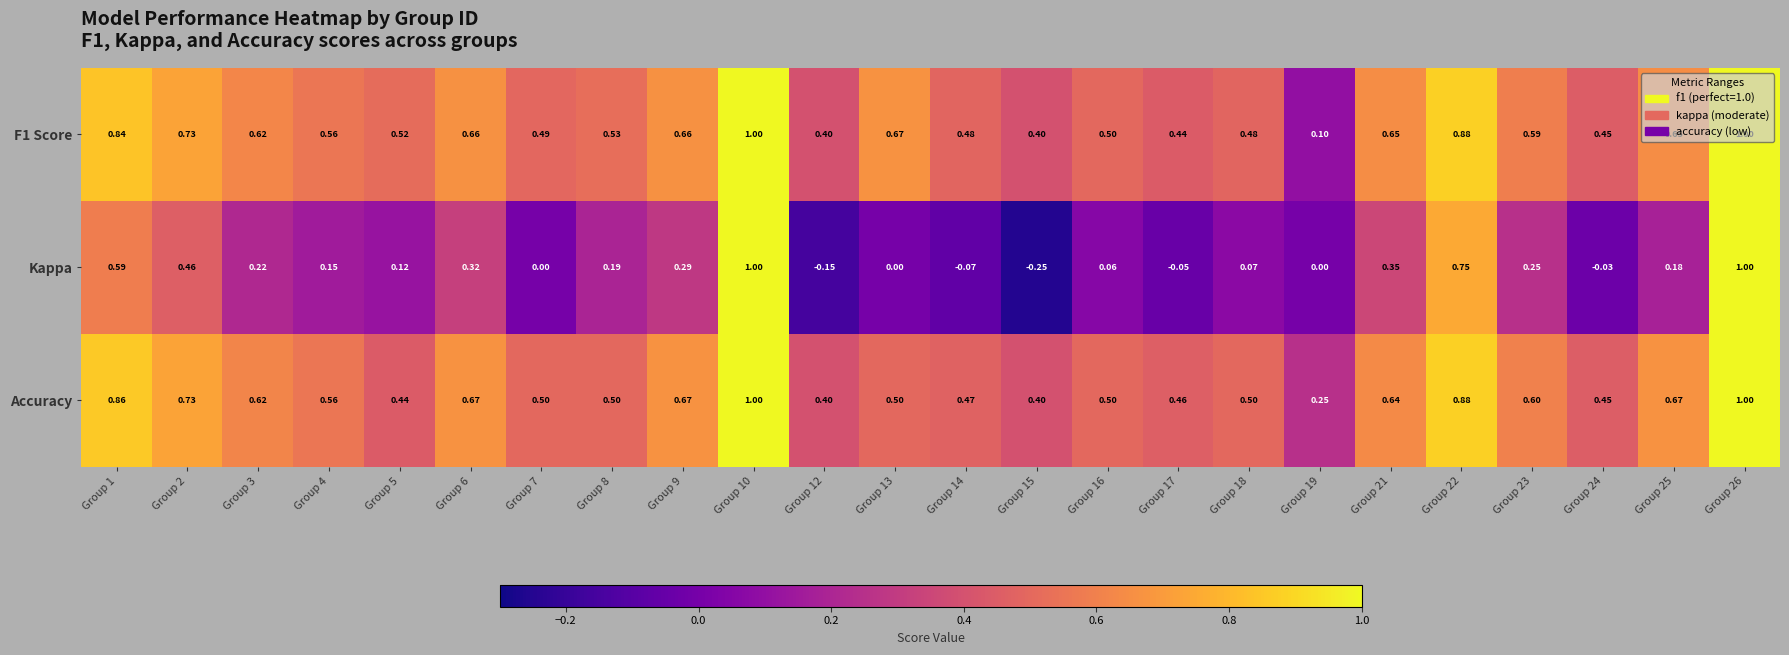

Which series has the largest range (max minus min)?

Kappa